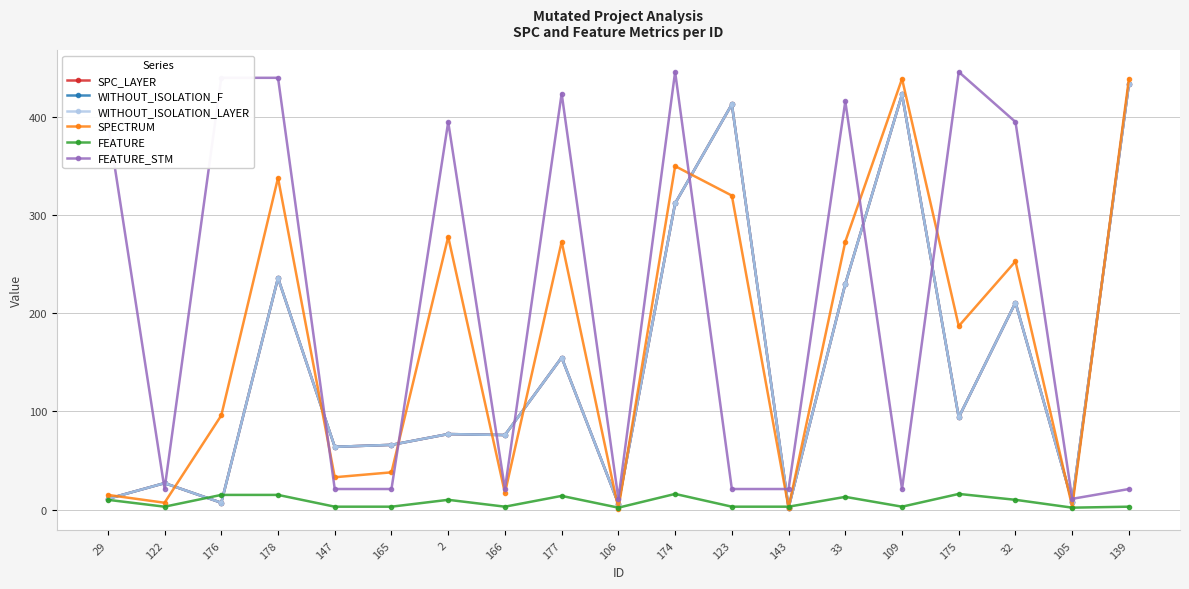

Which has a higher value, 105 or 147?

147